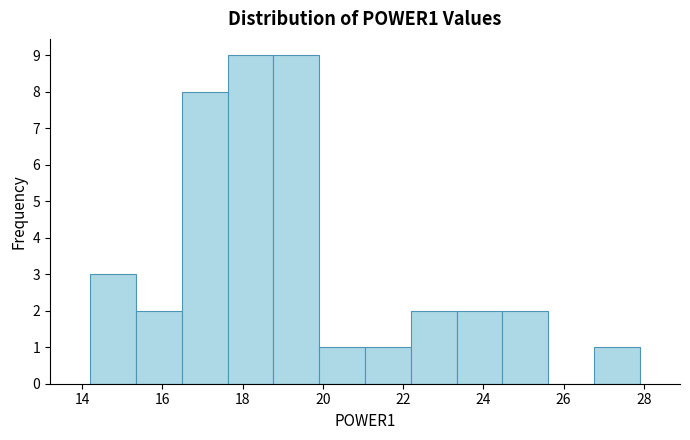

Reading left to right, transcribe this chart: for each bar, give the range it covers on the x-axis and its height. Neither the bar edges nor the heights are printed on the chart, so give them approximately, as read against the axes.

14.2 to 15.4: 3
15.4 to 16.4: 2
16.4 to 17.6: 8
17.6 to 18.8: 9
18.8 to 20.0: 9
20.0 to 21.0: 1
21.0 to 22.2: 1
22.2 to 23.4: 2
23.4 to 24.4: 2
24.4 to 25.6: 2
25.6 to 26.8: 0
26.8 to 28.0: 1